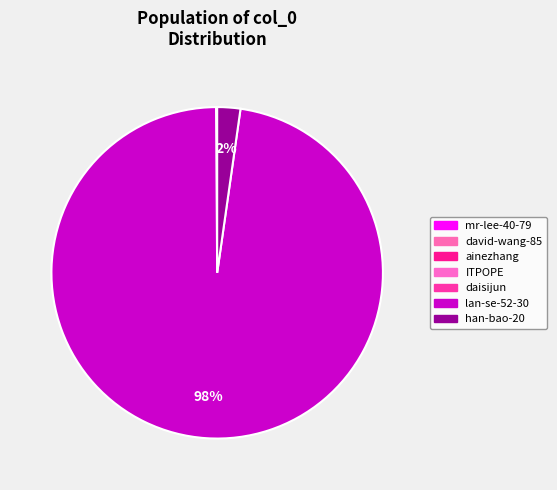

Which category has the biggest portion of the pie?

lan-se-52-30